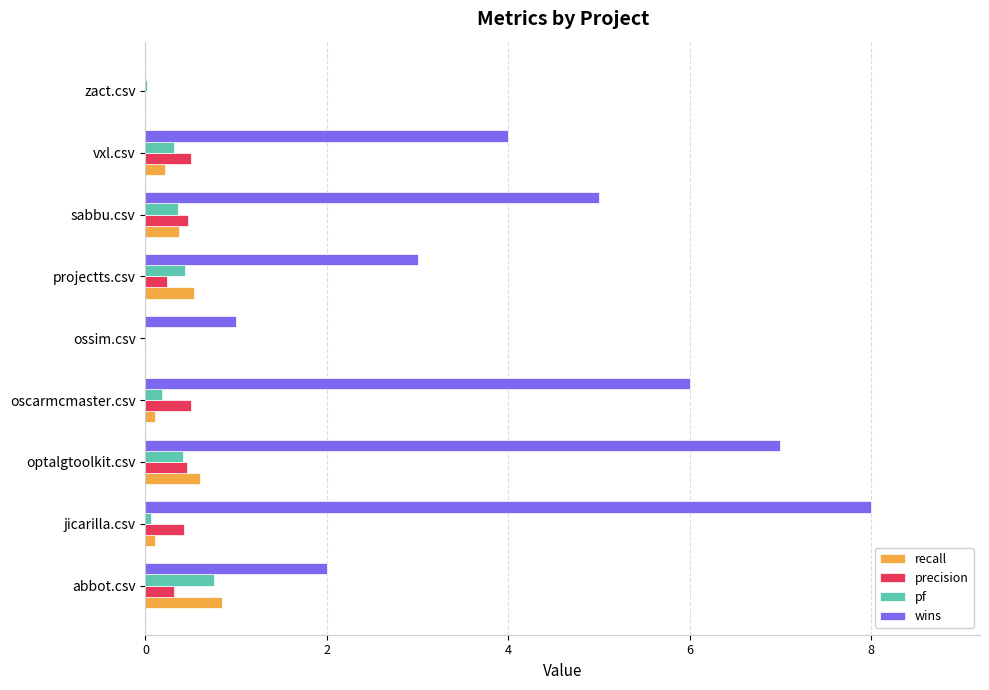

Which series has the largest total across all categories?

wins